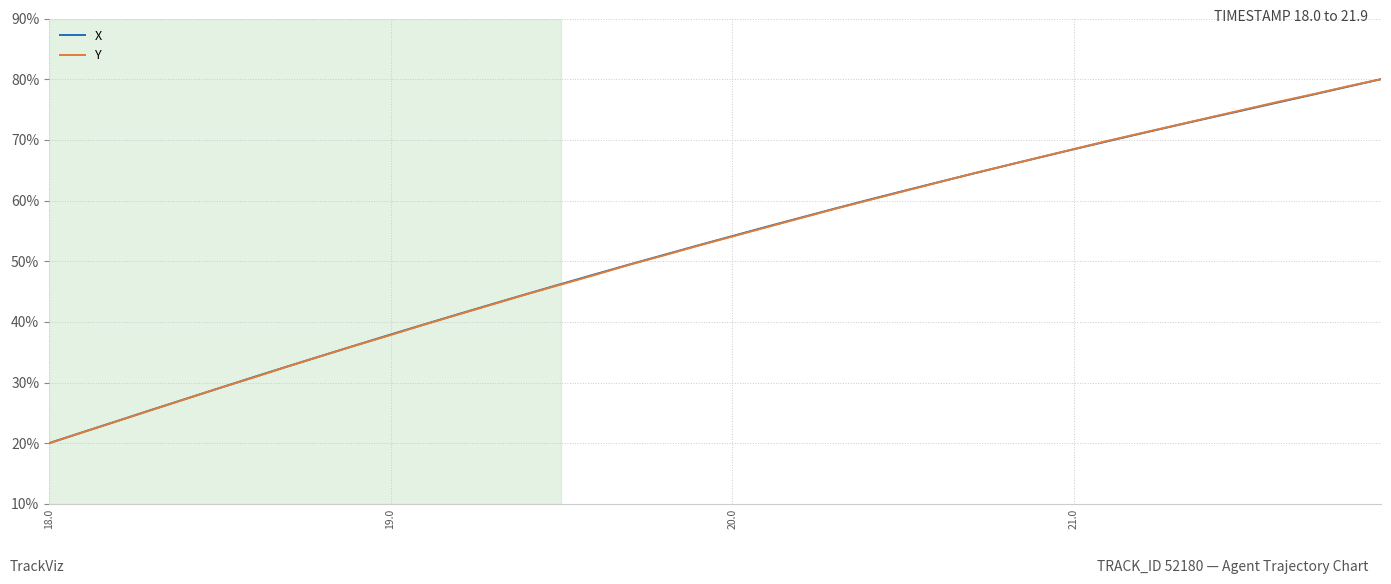

What is the smallest value displayed?

20.0